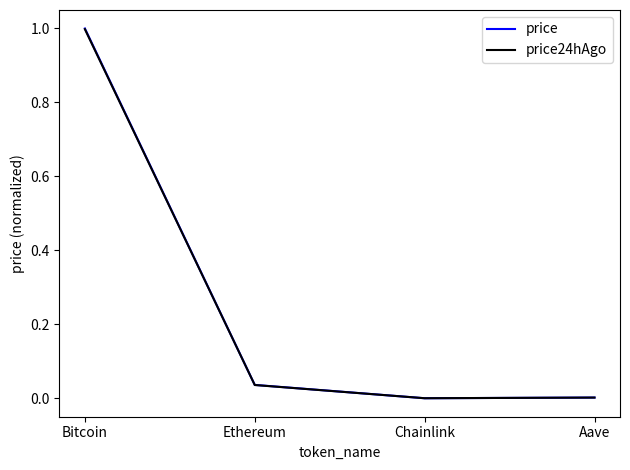

True or false: price24hAgo has more than 0 interior local peaks.

False